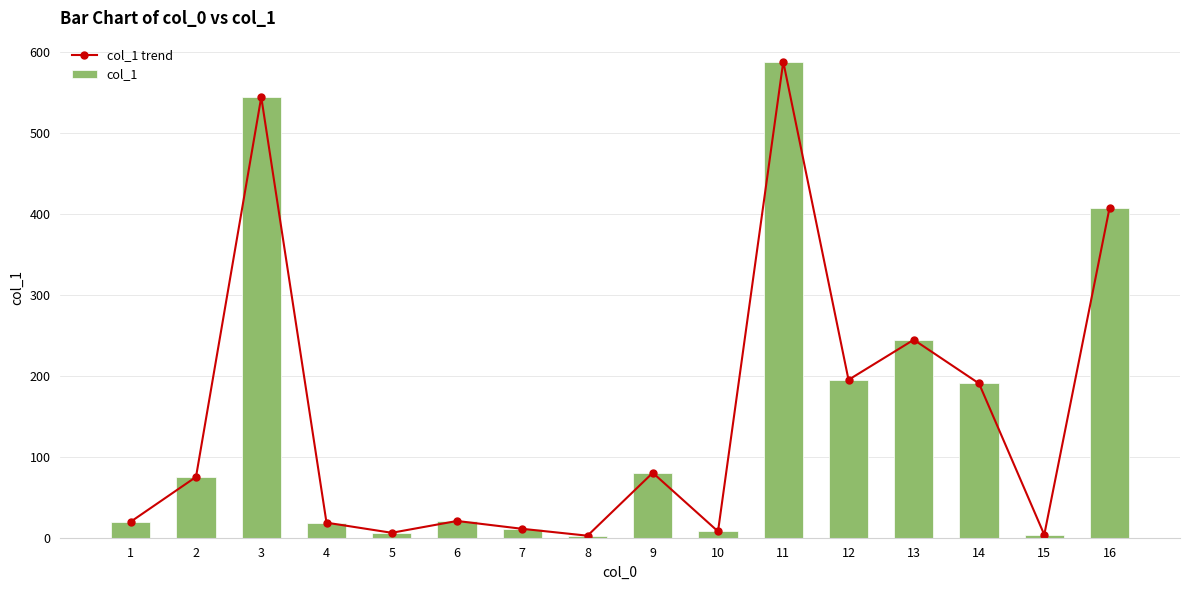

How many values in the col_1 series exceed 75?

8